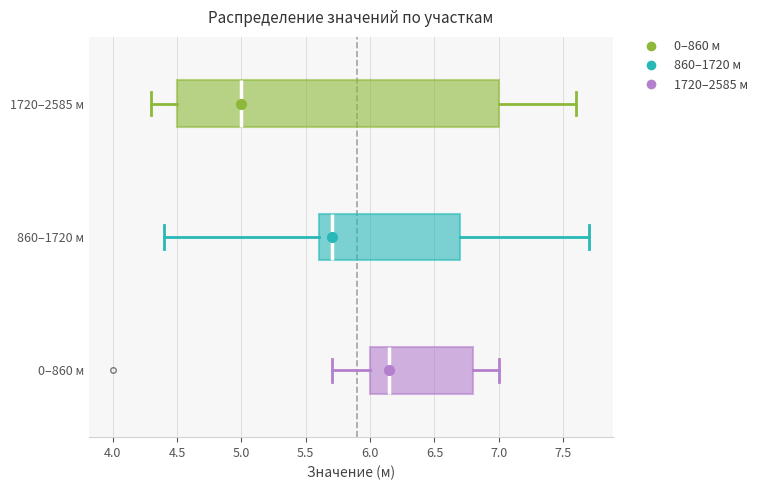

Reading bottom to top, read every box against the x-axis: the position of its median line, the range the box covers, and the ends of its whiskers. The values are not printed on the chart, so give them approximately, as read against the axis.

0–860 м: median 6.15, box 6.00 to 6.80, whiskers 5.70 to 7.00
860–1720 м: median 5.70, box 5.60 to 6.70, whiskers 4.40 to 7.70
1720–2585 м: median 5.00, box 4.50 to 7.00, whiskers 4.30 to 7.60